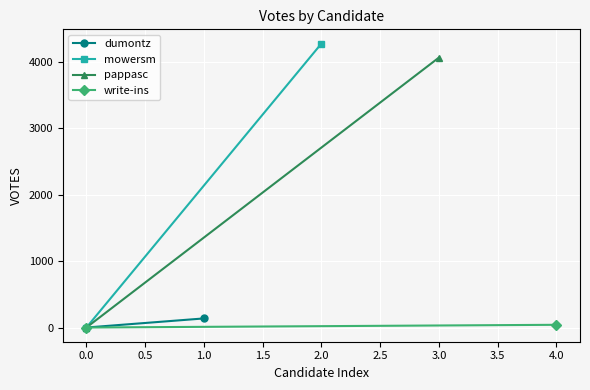

Is the value of pappasc at 0.0 greater than the value of mowersm at 0.0?

No